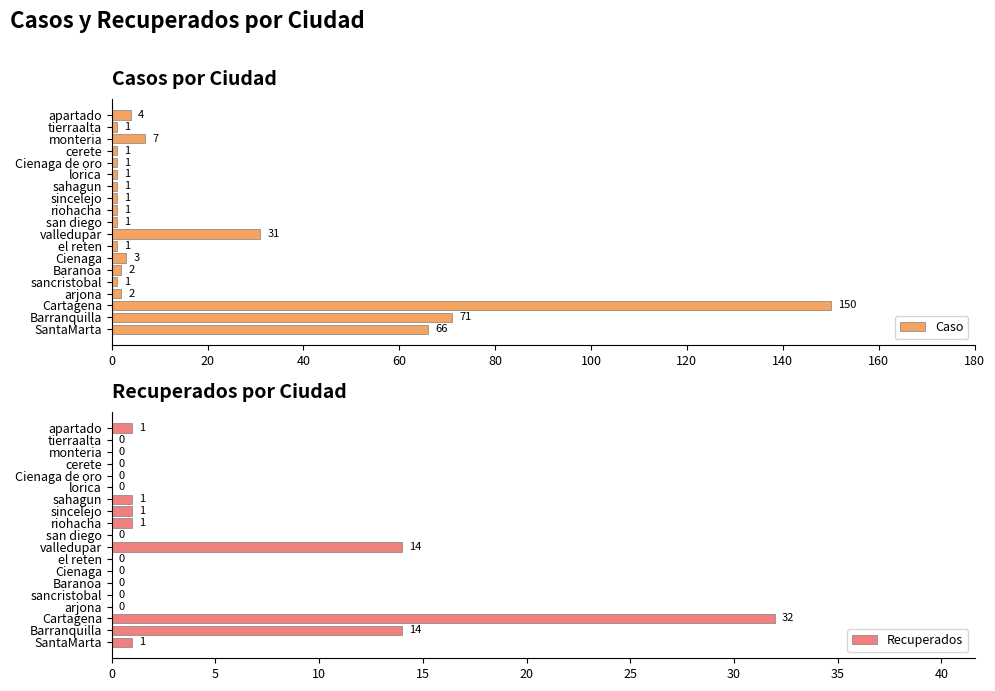

Which category has the highest value in the Caso series?

Cartagena